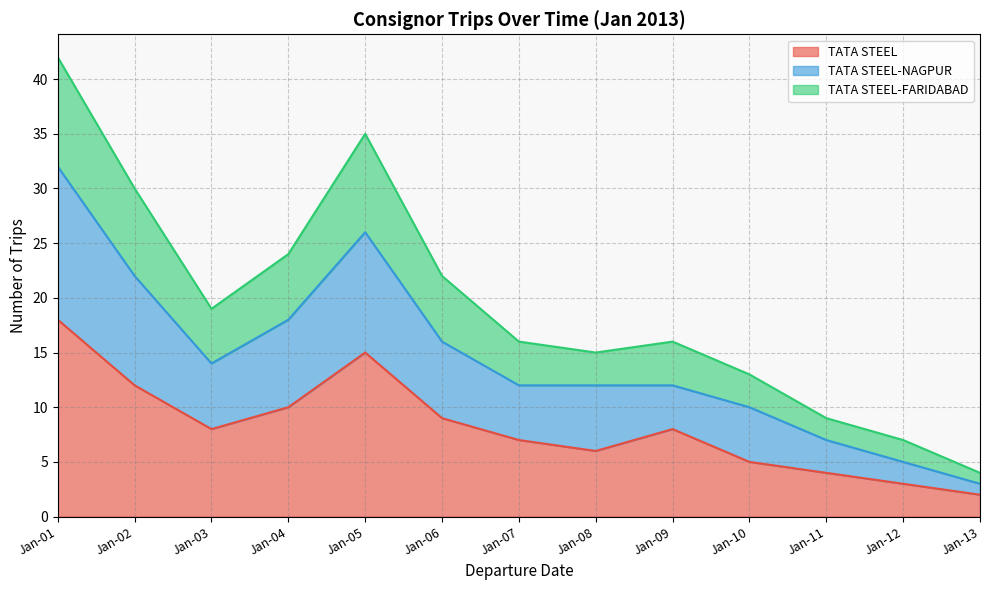

At which label does TATA STEEL reach its peak?

Jan-01